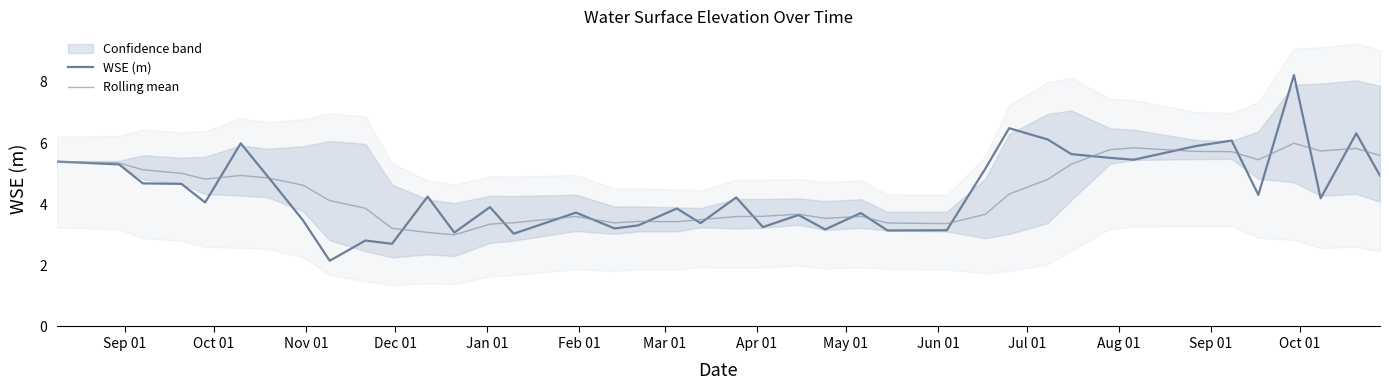

What is the highest value of the Rolling mean series?

6.0